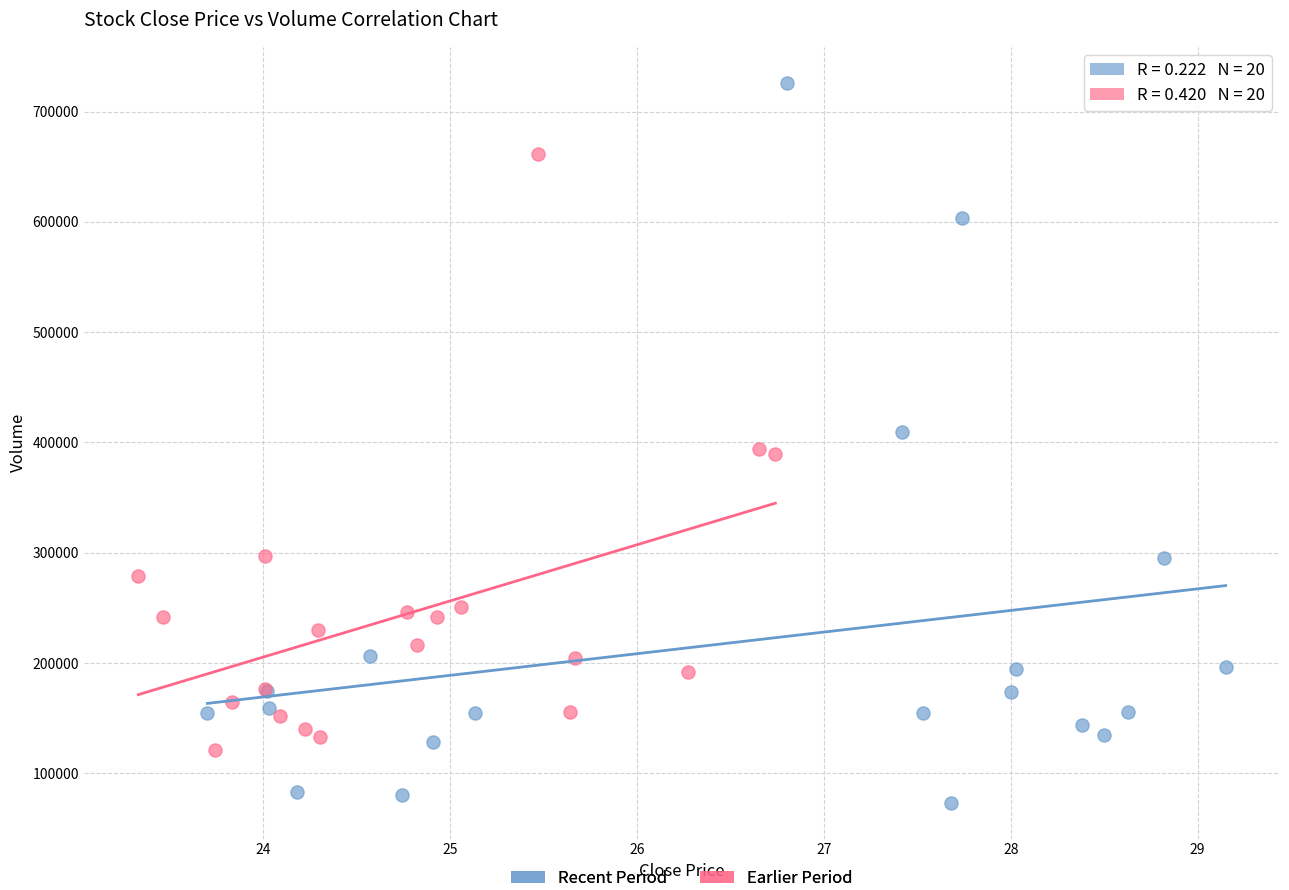

Which series contains the highest Y value?

Recent Period